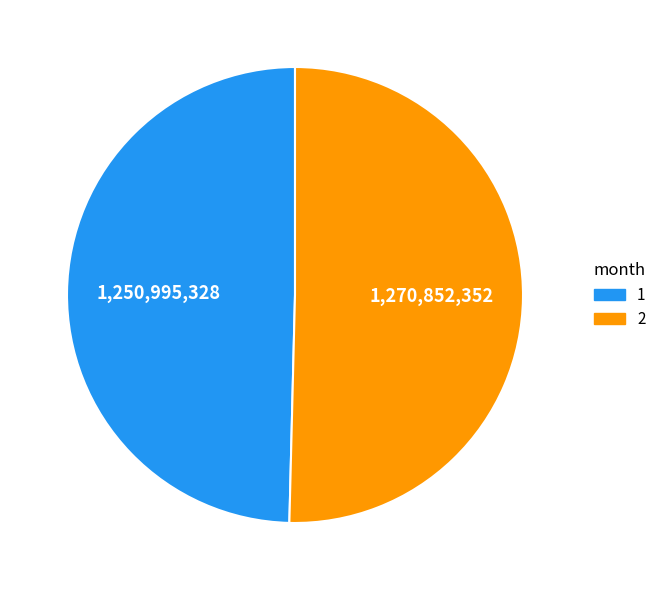

Do 1 and 2 together represent more than half of the pie?

Yes